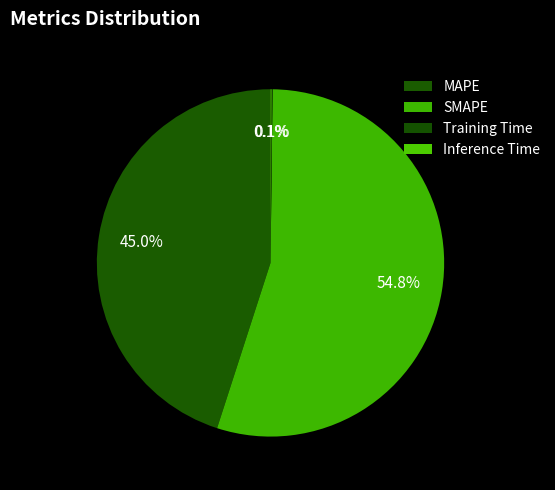

Is Inference Time the majority of the pie?

No